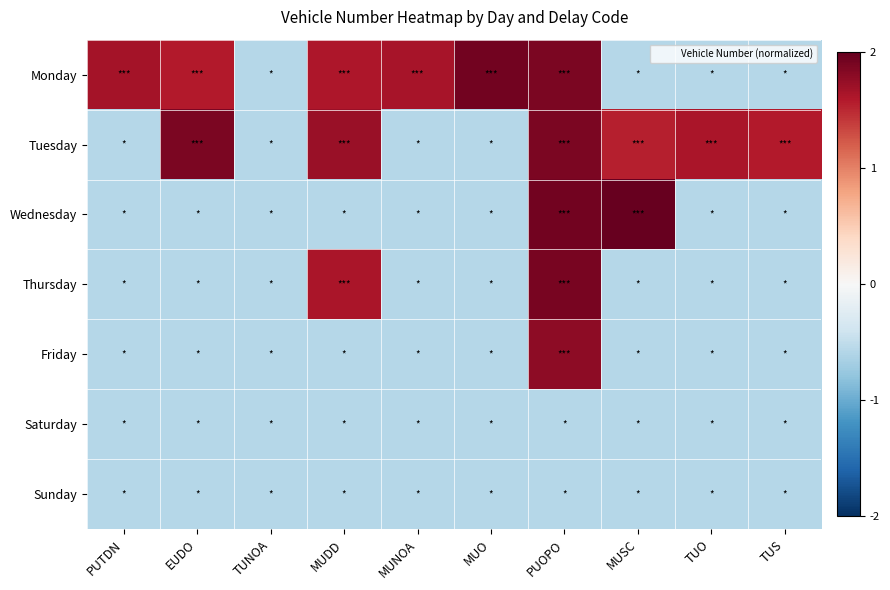

Reading right to left, extract all data points from this chart.

Monday: TUS=-0.6	TUO=-0.6	MUSC=-0.6	PUOPO=1.9	MUO=1.9	MUNOA=1.6	MUDD=1.6	TUNOA=-0.6	EUDO=1.6	PUTDN=1.7
Tuesday: TUS=1.6	TUO=1.6	MUSC=1.6	PUOPO=1.9	MUO=-0.6	MUNOA=-0.6	MUDD=1.7	TUNOA=-0.6	EUDO=1.9	PUTDN=-0.6
Wednesday: TUS=-0.6	TUO=-0.6	MUSC=2.1	PUOPO=1.9	MUO=-0.6	MUNOA=-0.6	MUDD=-0.6	TUNOA=-0.6	EUDO=-0.6	PUTDN=-0.6
Thursday: TUS=-0.6	TUO=-0.6	MUSC=-0.6	PUOPO=1.9	MUO=-0.6	MUNOA=-0.6	MUDD=1.6	TUNOA=-0.6	EUDO=-0.6	PUTDN=-0.6
Friday: TUS=-0.6	TUO=-0.6	MUSC=-0.6	PUOPO=1.8	MUO=-0.6	MUNOA=-0.6	MUDD=-0.6	TUNOA=-0.6	EUDO=-0.6	PUTDN=-0.6
Saturday: TUS=-0.6	TUO=-0.6	MUSC=-0.6	PUOPO=-0.6	MUO=-0.6	MUNOA=-0.6	MUDD=-0.6	TUNOA=-0.6	EUDO=-0.6	PUTDN=-0.6
Sunday: TUS=-0.6	TUO=-0.6	MUSC=-0.6	PUOPO=-0.6	MUO=-0.6	MUNOA=-0.6	MUDD=-0.6	TUNOA=-0.6	EUDO=-0.6	PUTDN=-0.6